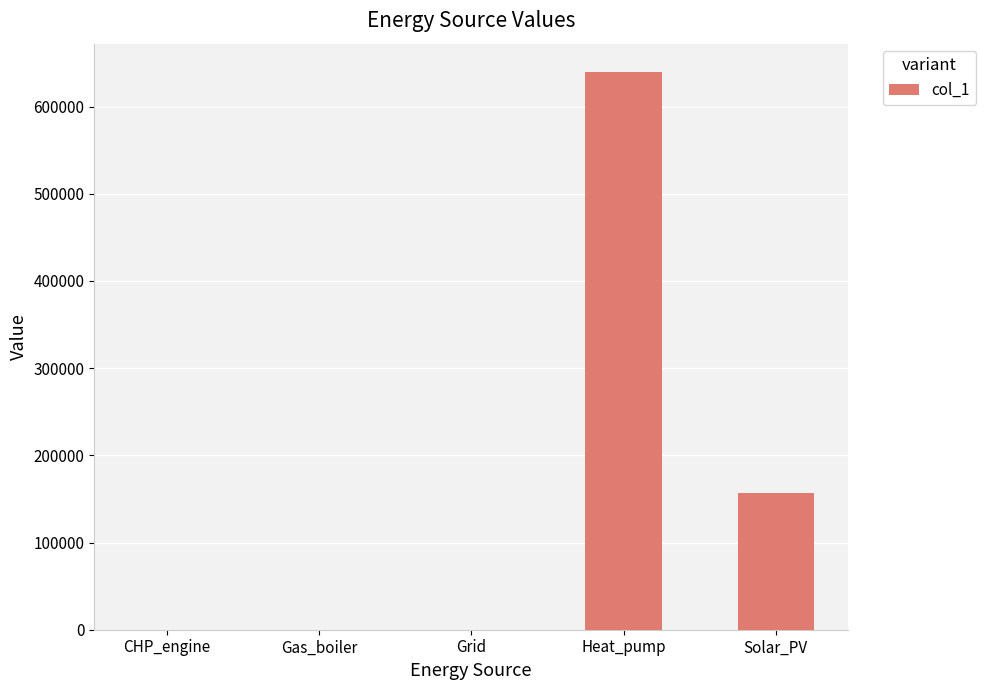

Are the bars horizontal?

No